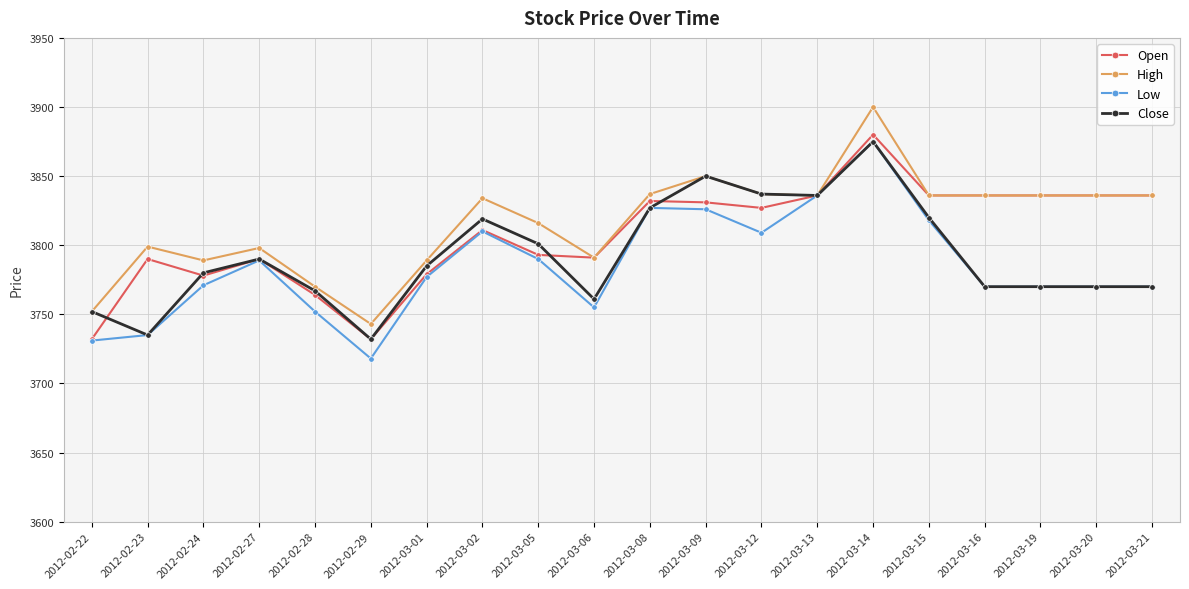

At which category does Low reach its first local valley?

2012-02-29